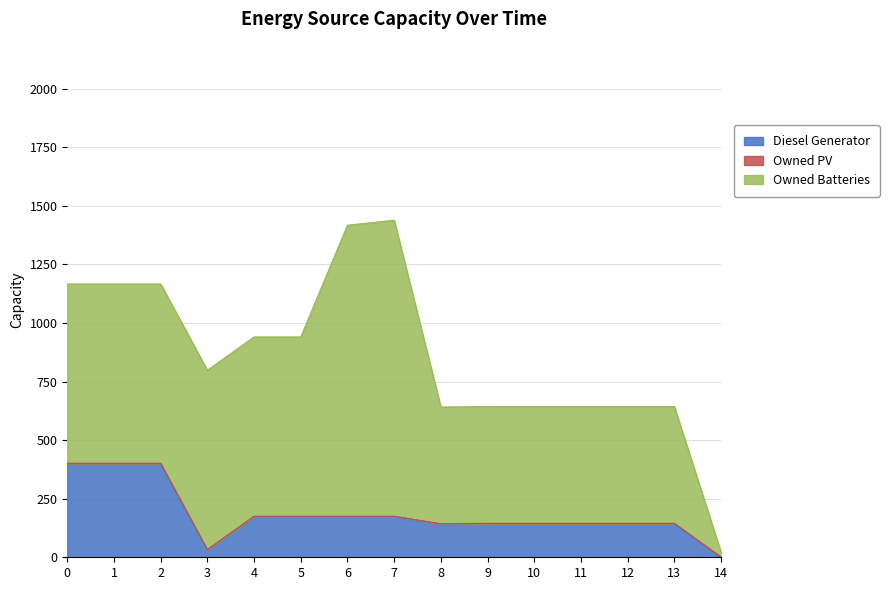

True or false: Owned PV and Owned Batteries intersect in this chart.

False